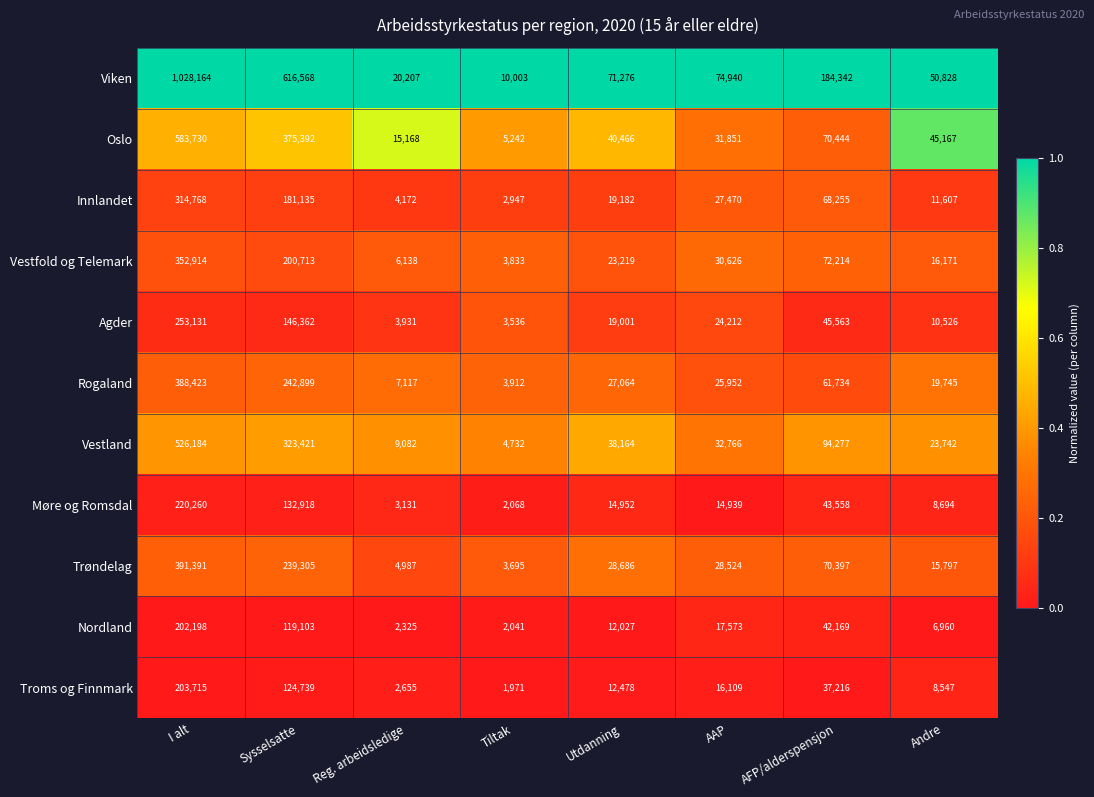

The Agder series shows 16935 at Andre. True or false?

False